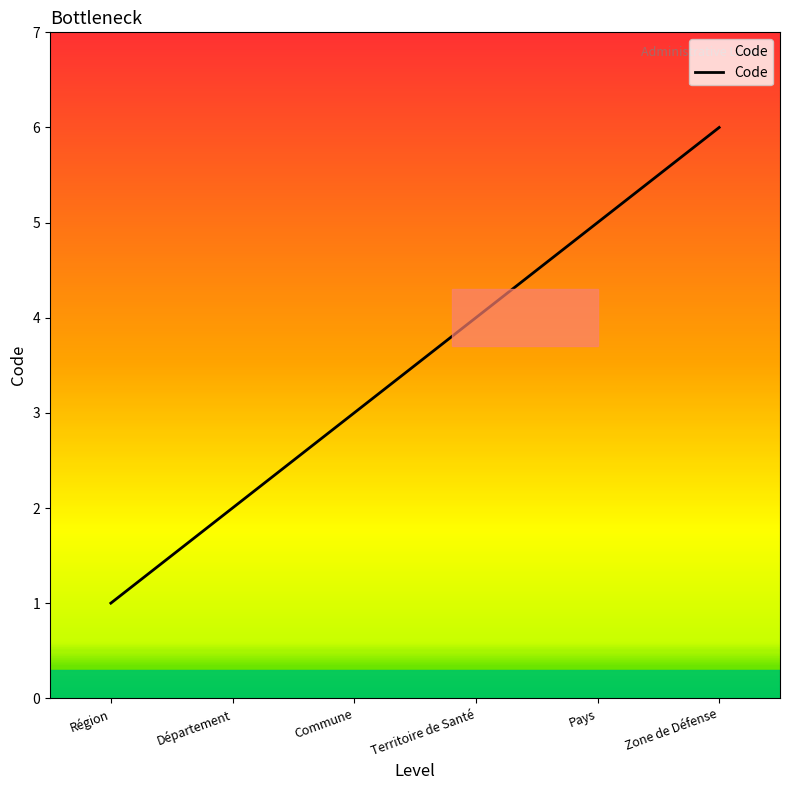

Which label corresponds to the largest value in the chart?

Zone de Défense